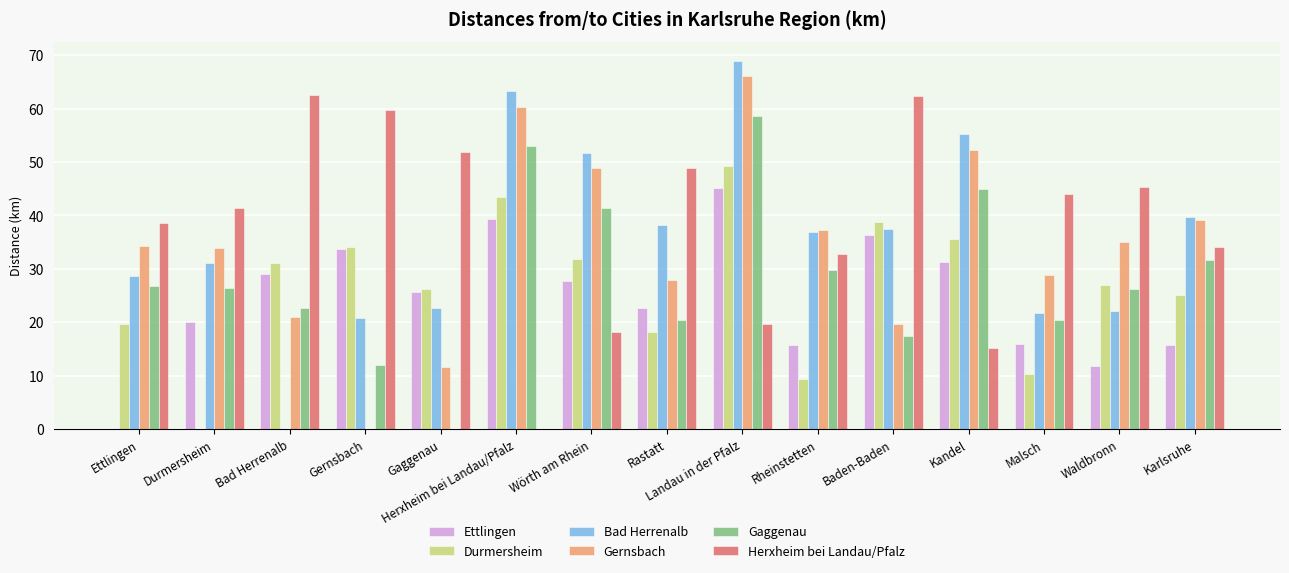

What is the sum of all Ettlingen values?

370.5